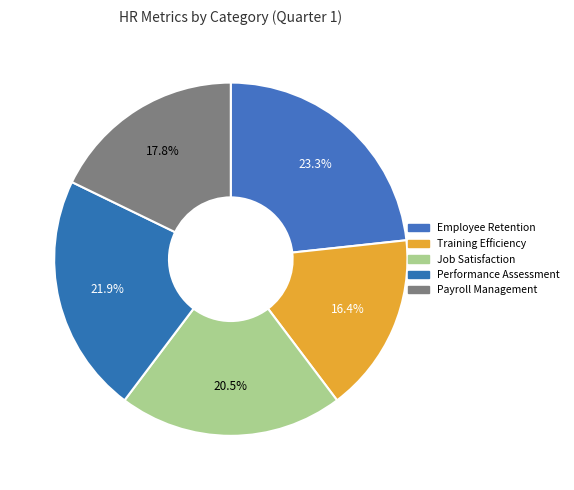

What is the smallest slice in the pie chart?

Training Efficiency